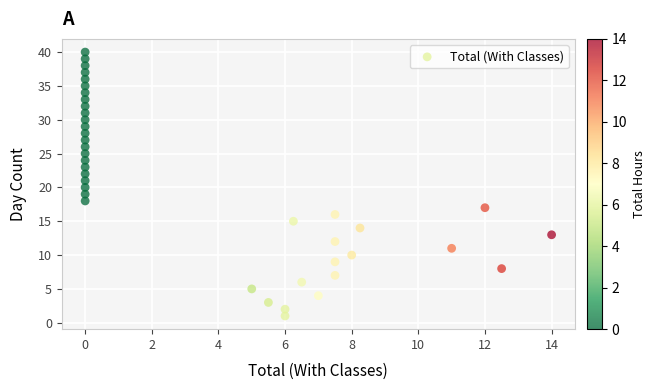

What is the range of Y values (max minus min)?

39